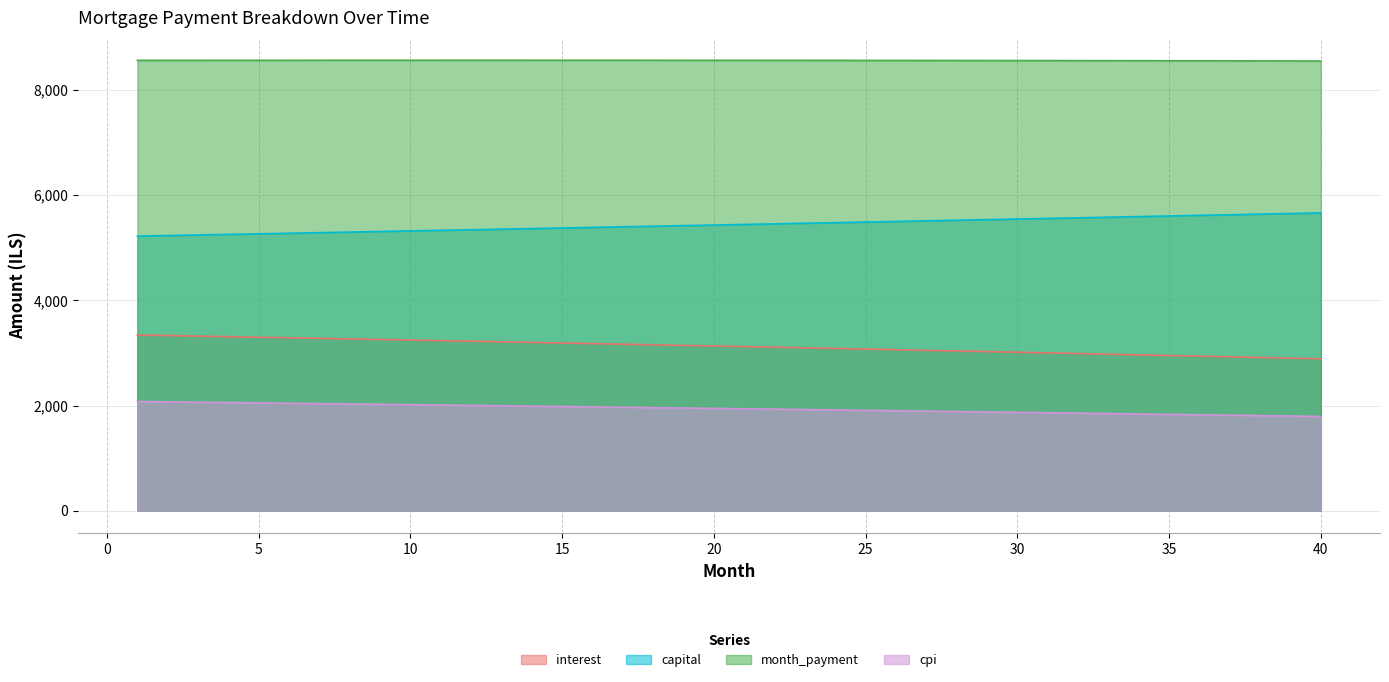

True or false: cpi and capital cross at least once.

False